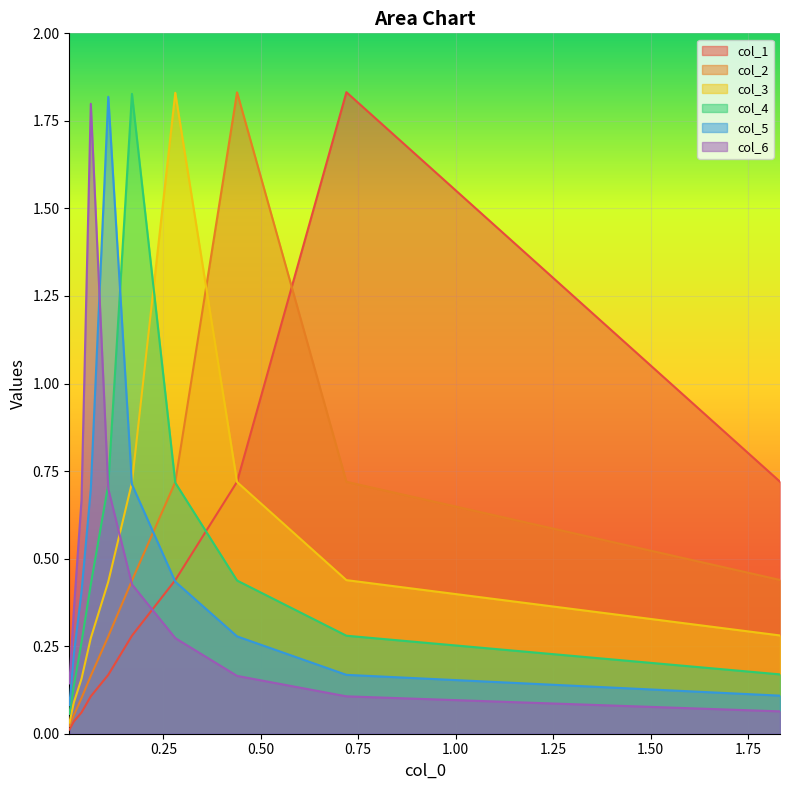

Is the value of col_5 at 0.75 greater than the value of col_4 at 1.75?

Yes